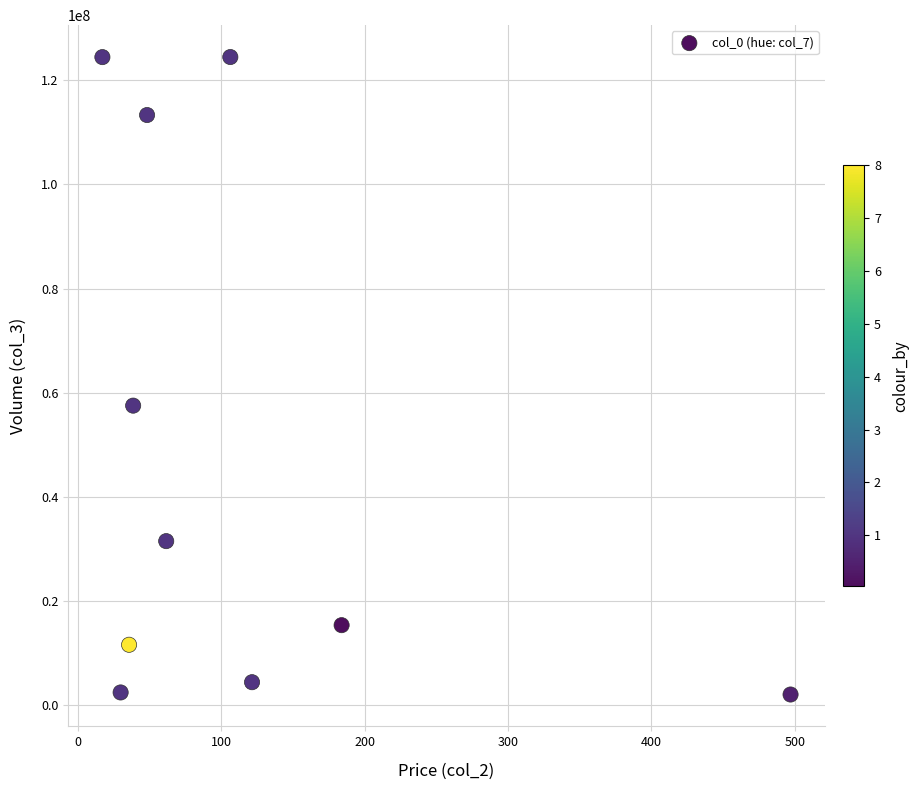

What is the range of Y values (max minus min)?

122355130